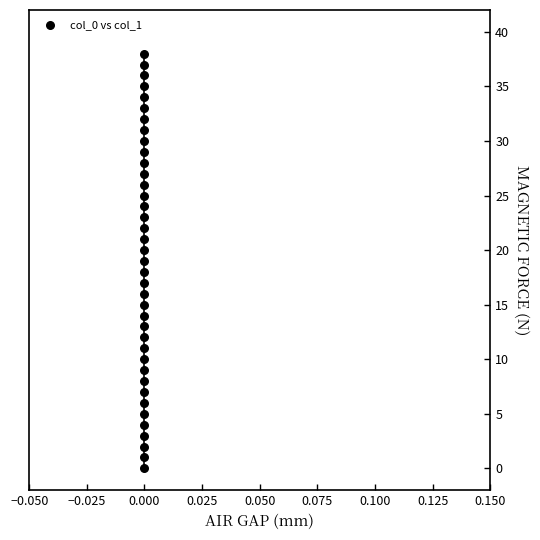

What is the range of Y values (max minus min)?

38